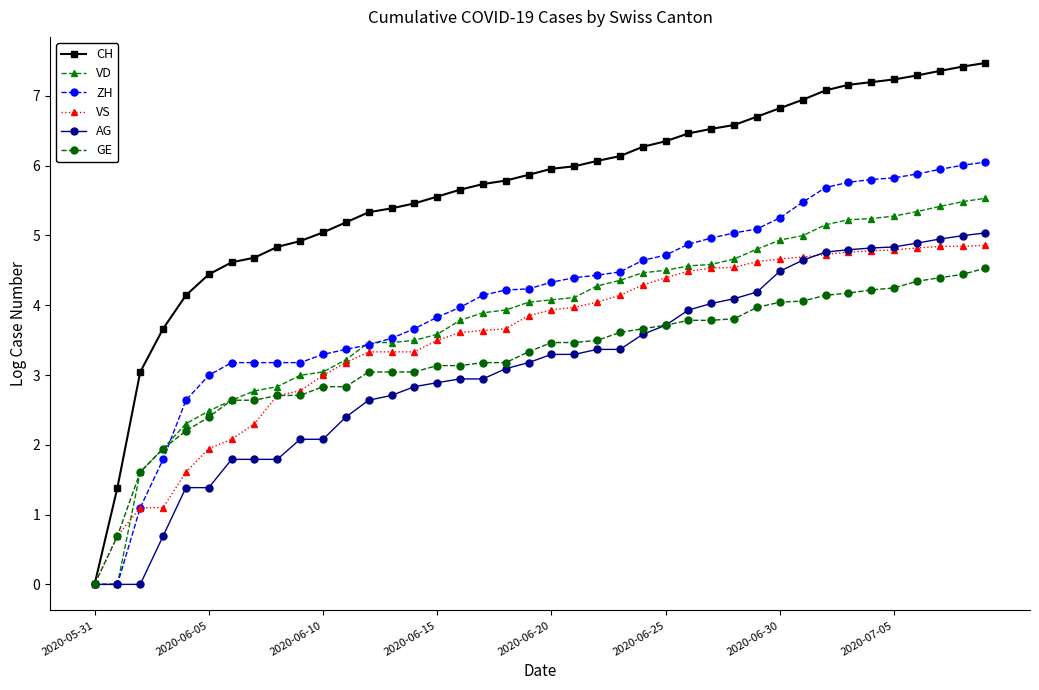

What is the greatest value displayed?

7.5